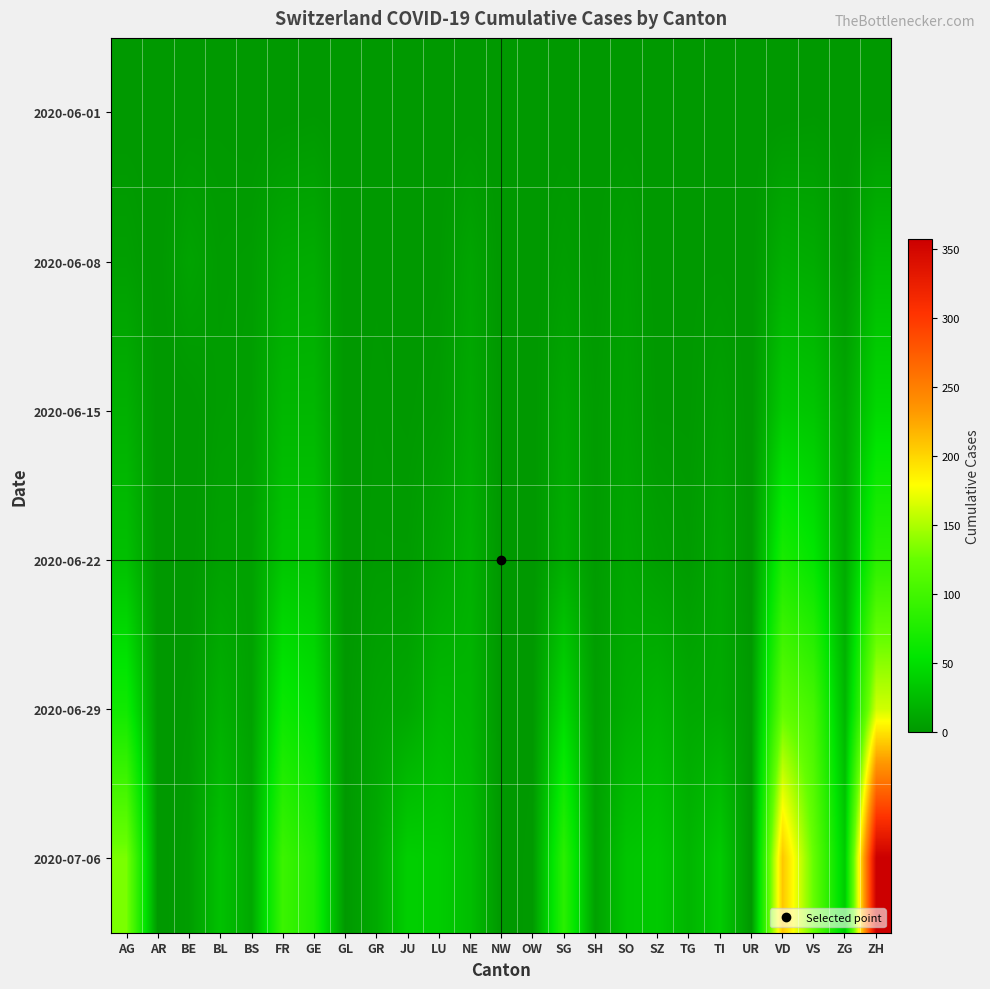

What is the maximum value shown in the chart?

357